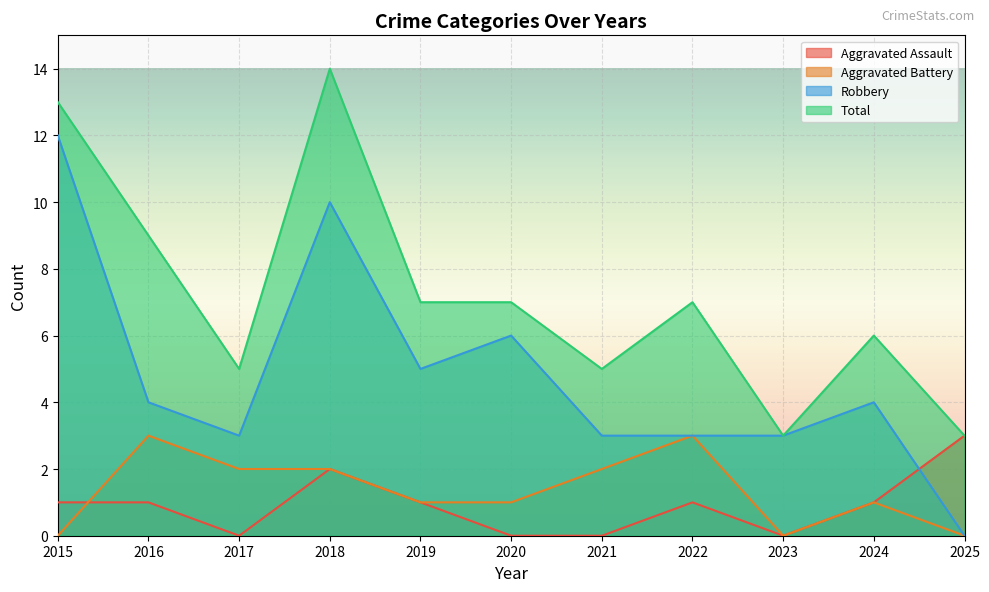

Where does the Total series first go above 7?

2015